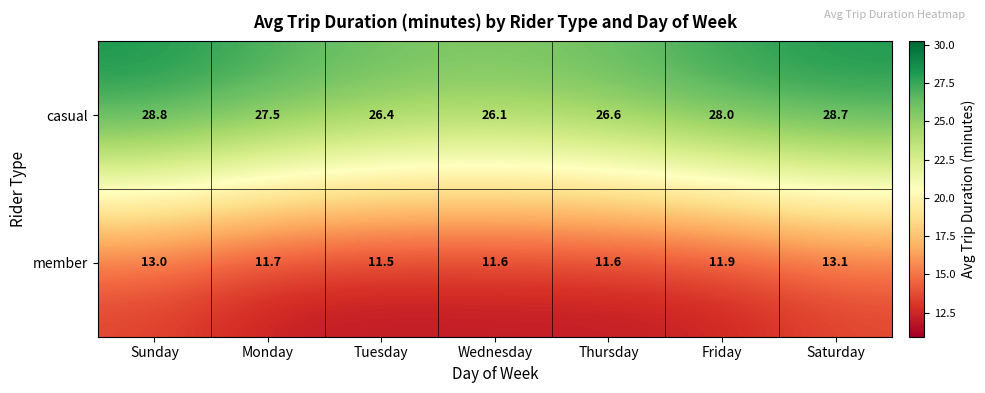

Which category has the lowest value across all series?

Tuesday